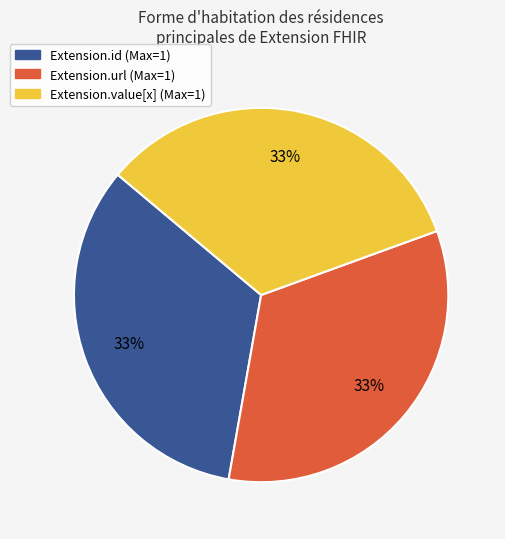

Is there any slice that represents more than half of the pie?

No